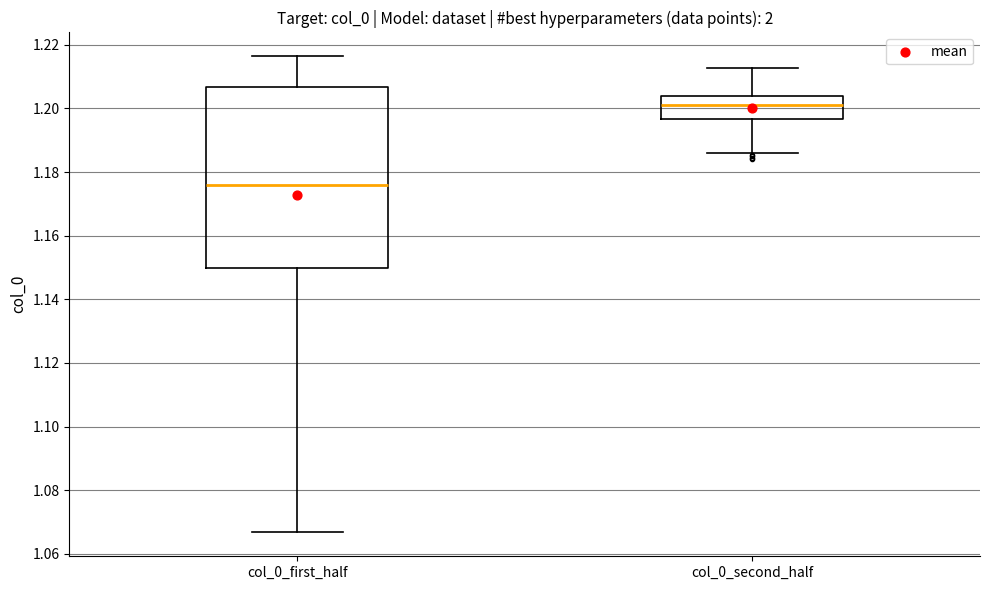

Comparing the boxes themselves (not the whiskers), which one is the tallest?

col_0_first_half